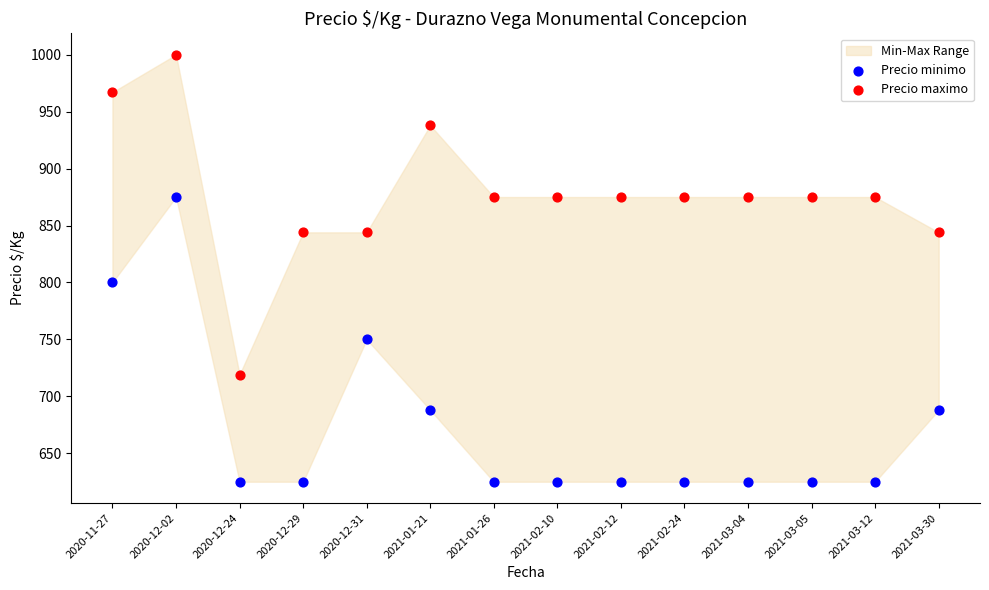

Which series contains the highest Y value?

Precio maximo